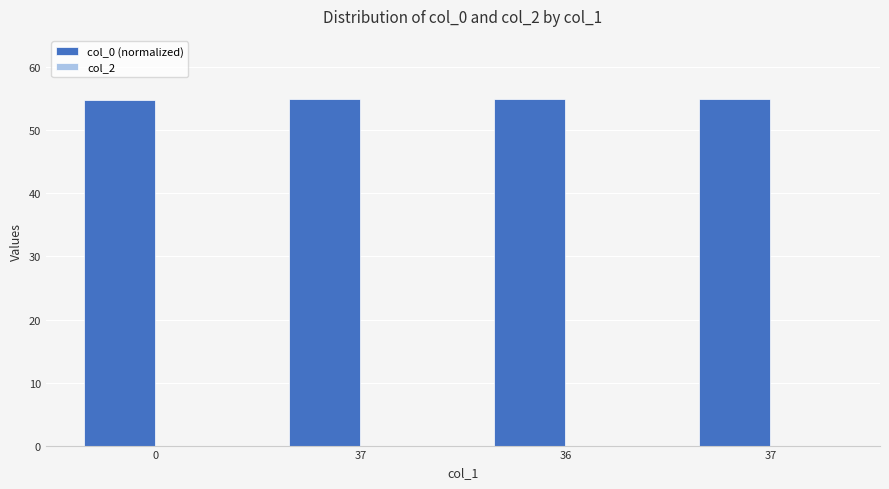

Count the number of data series in this chart.

1